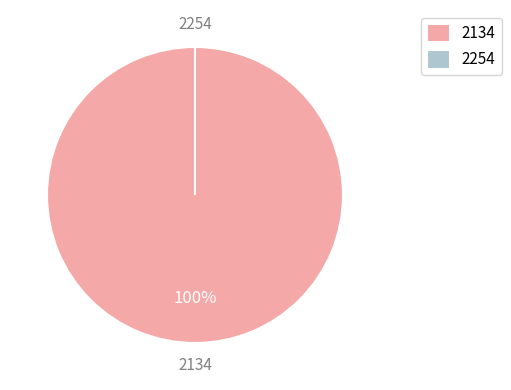

How many slices are in this pie chart?

2